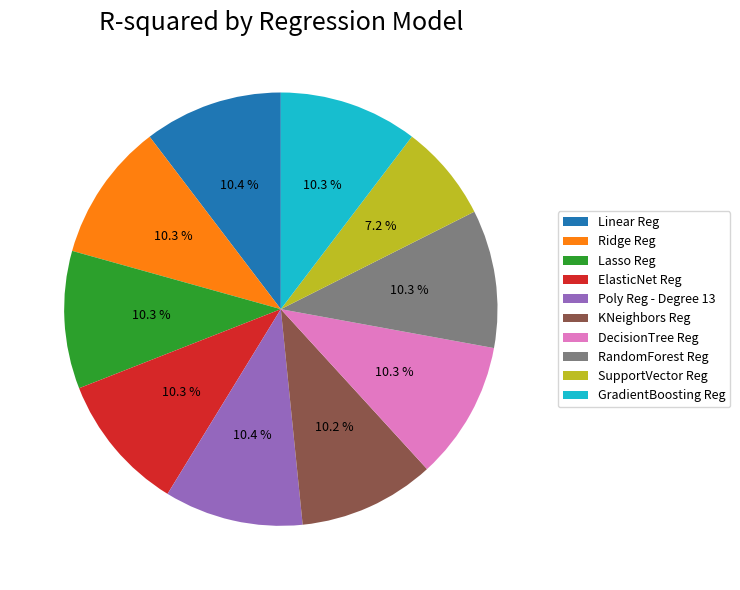

How many slices are in this pie chart?

10